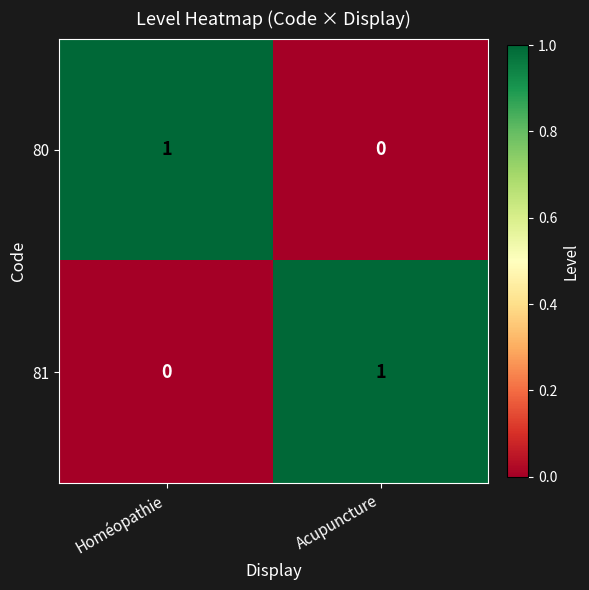

What is the total value across all series at Acupuncture?

1